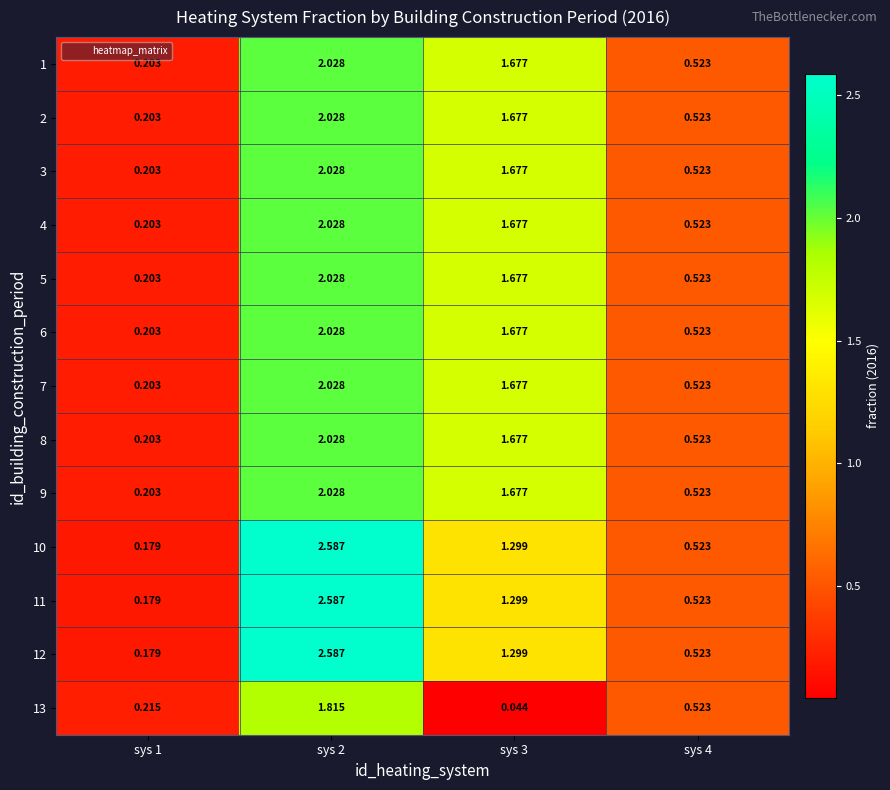

Is the value of 13 at sys 1 greater than the value of 11 at sys 3?

No